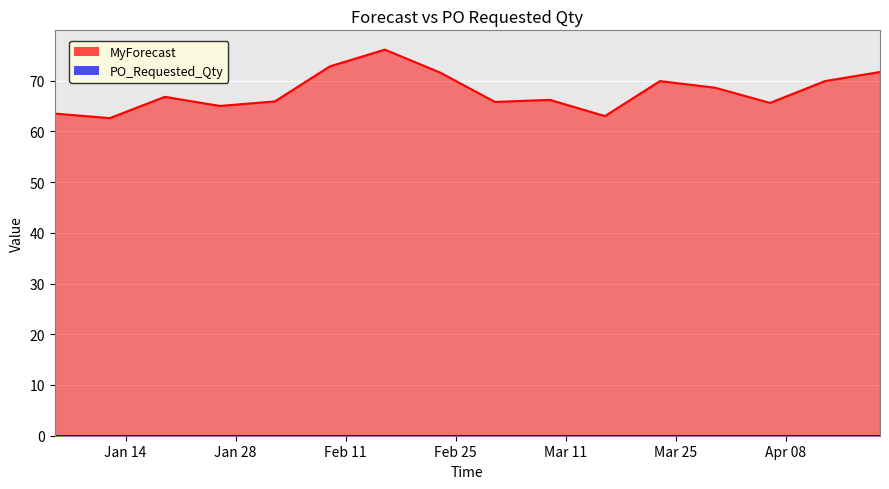

List the labels in order of value, largest first.

2025-02-16, 2025-02-09, 2025-04-20, 2025-02-23, 2025-03-23, 2025-04-13, 2025-03-30, 2025-01-19, 2025-03-09, 2025-02-02, 2025-03-02, 2025-04-06, 2025-01-26, 2025-01-05, 2025-03-16, 2025-01-12